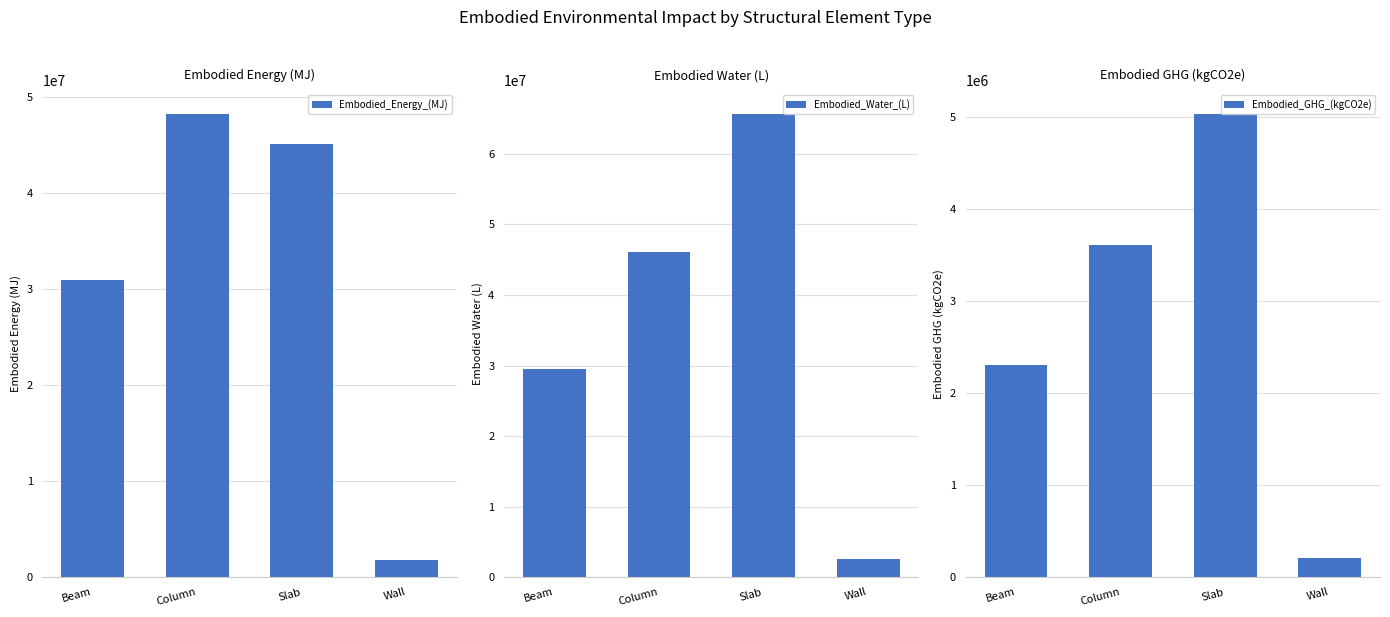

Reading left to right, list all the values displayed in this chart.

Embodied_Energy_(MJ): Beam=30882759.1	Column=48259859.0	Slab=45135572.2	Wall=1785661.5
Embodied_Water_(L): Beam=29529648.5	Column=46145380.7	Slab=65715792.4	Wall=2593761.4
Embodied_GHG_(kgCO2e): Beam=2308247.5	Column=3607051.3	Slab=5039176.6	Wall=204756.2